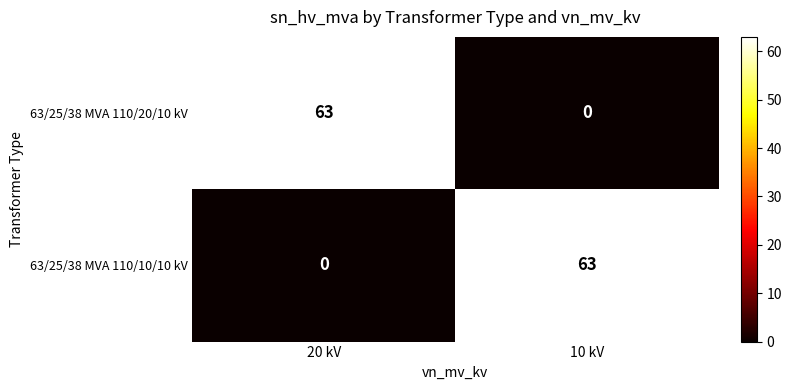

What is the difference between the maximum and minimum values in the 63/25/38 MVA 110/10/10 kV series?

63